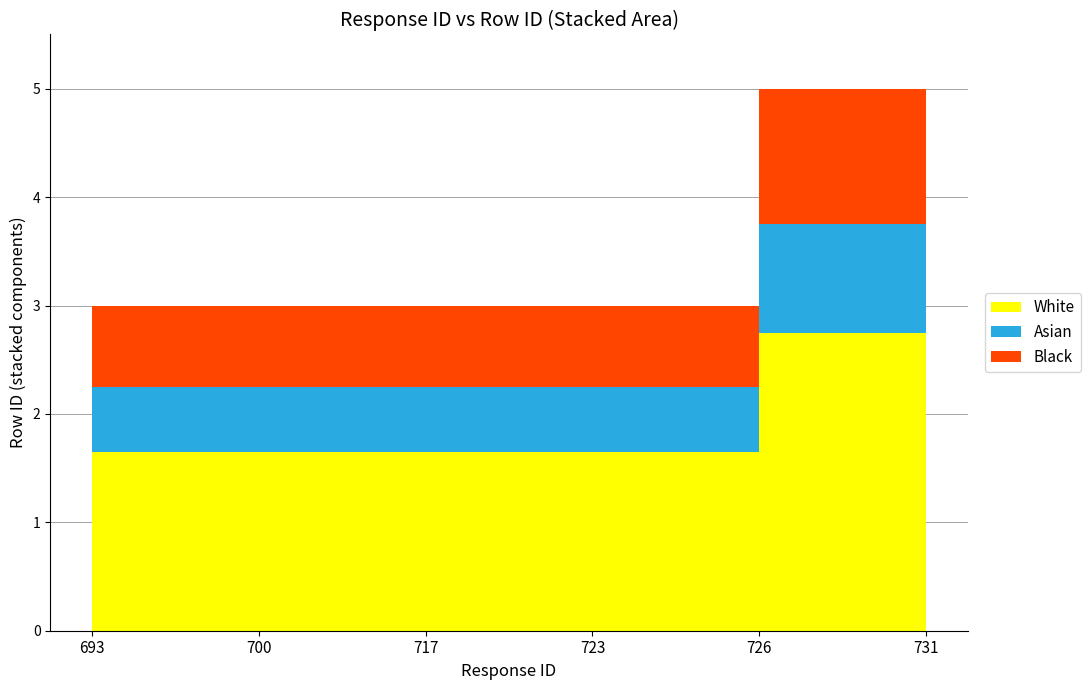

Reading left to right, list all the values displayed in this chart.

693=3	700=3	717=3	723=3	726=5	731=3